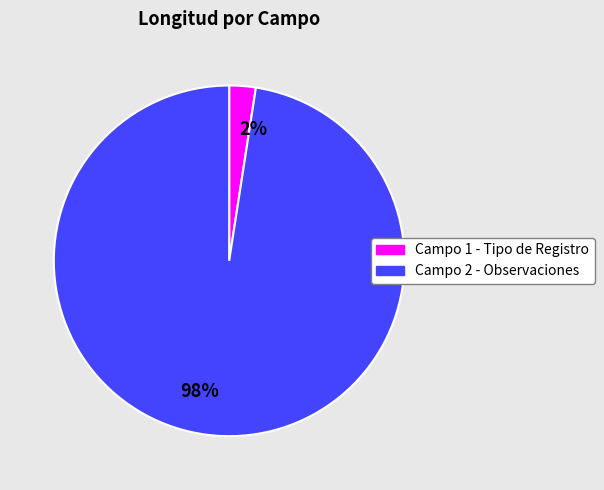

How many slices are in this pie chart?

2